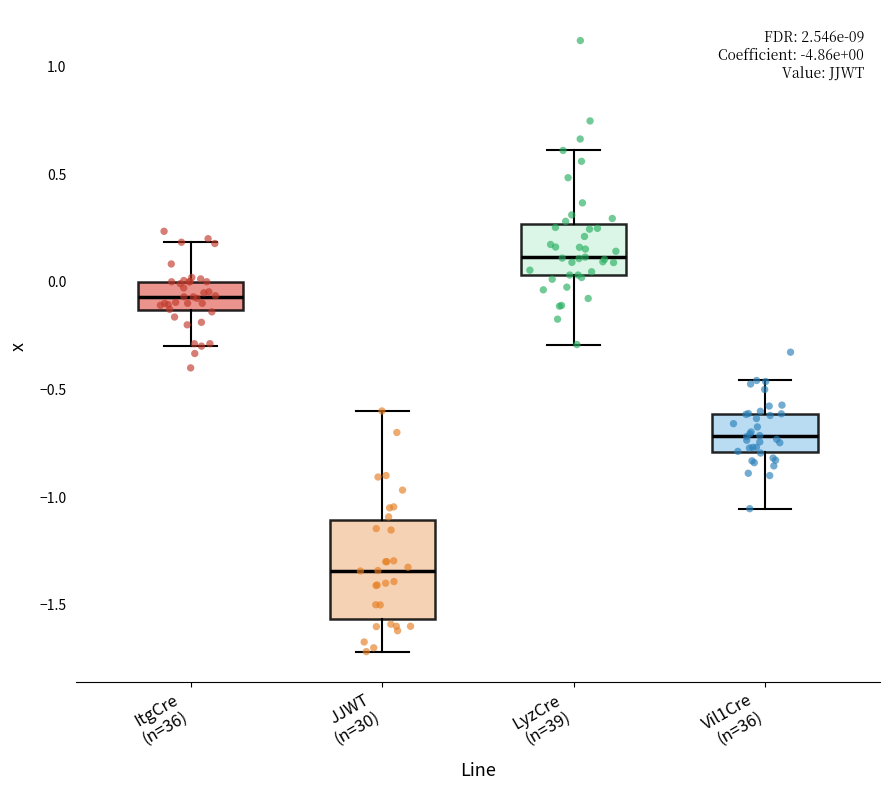

Which box's median line is the highest?

LyzCre (n=39)